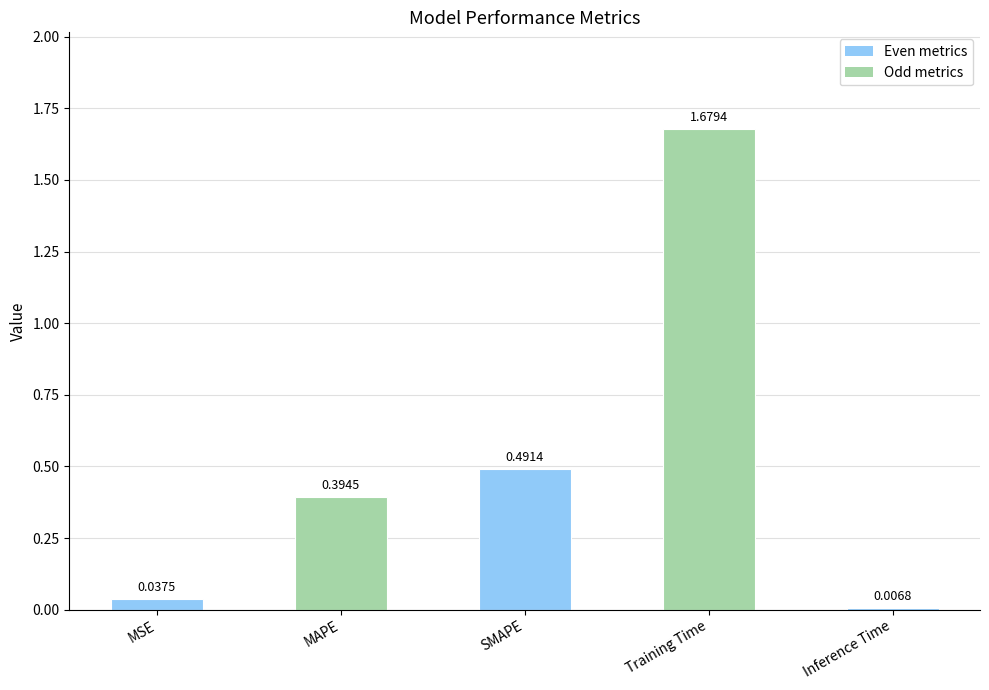

How many distinct data groups are displayed?

1